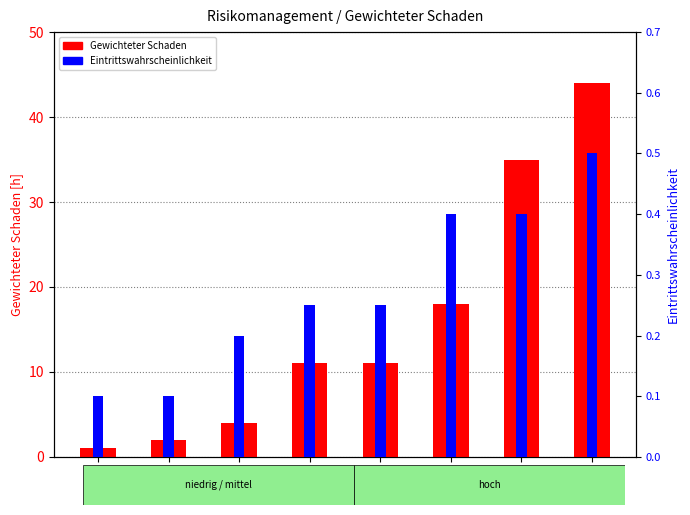

Are the bars horizontal?

No